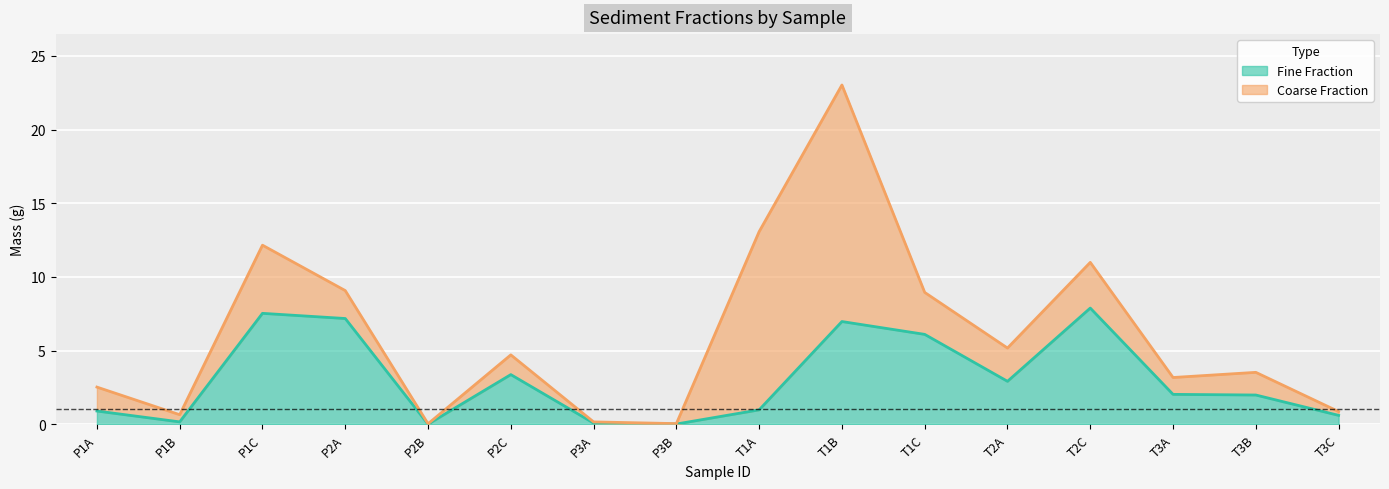

How many points are higher than both their immediate neighbors (excluding endpoints)?

4